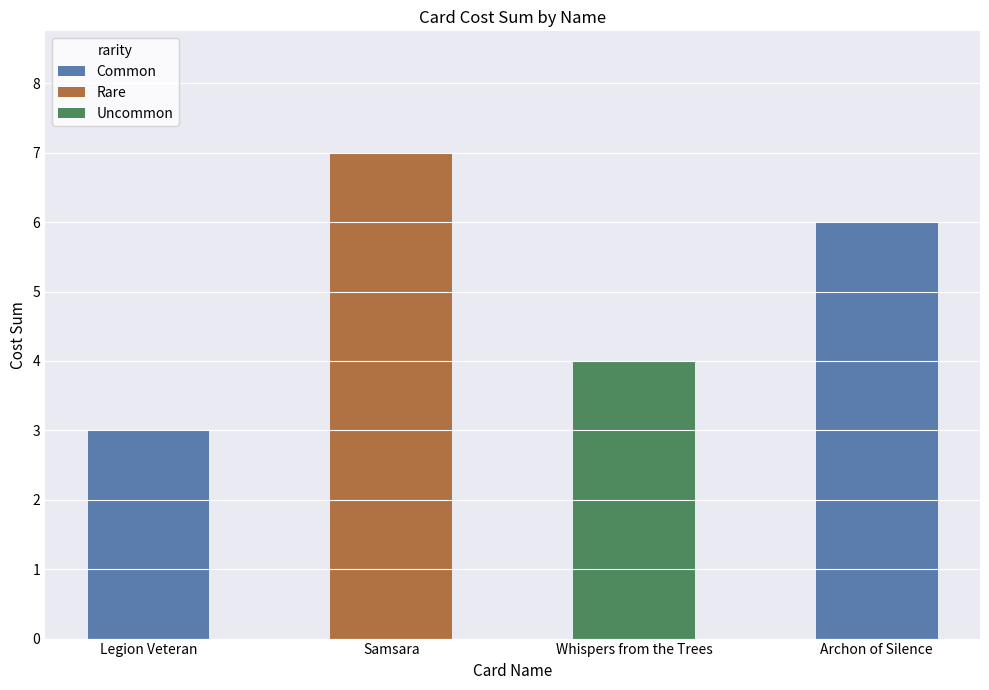

What position from the right is Samsara?

3